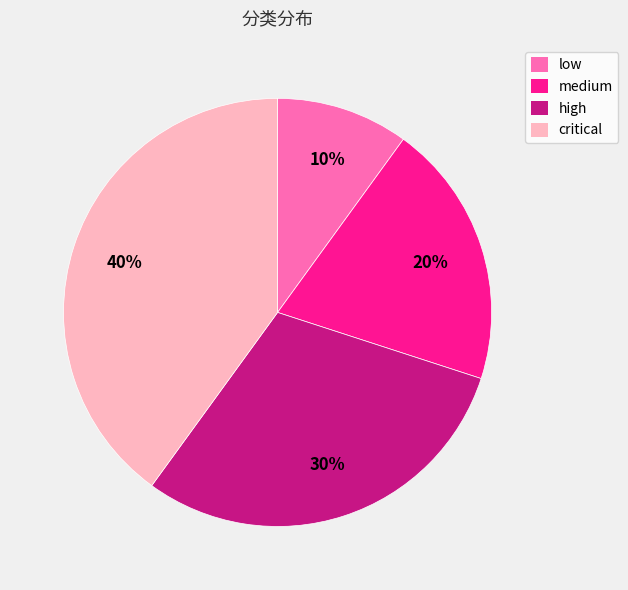

To the nearest percent, what percentage of the pie is critical?

40%